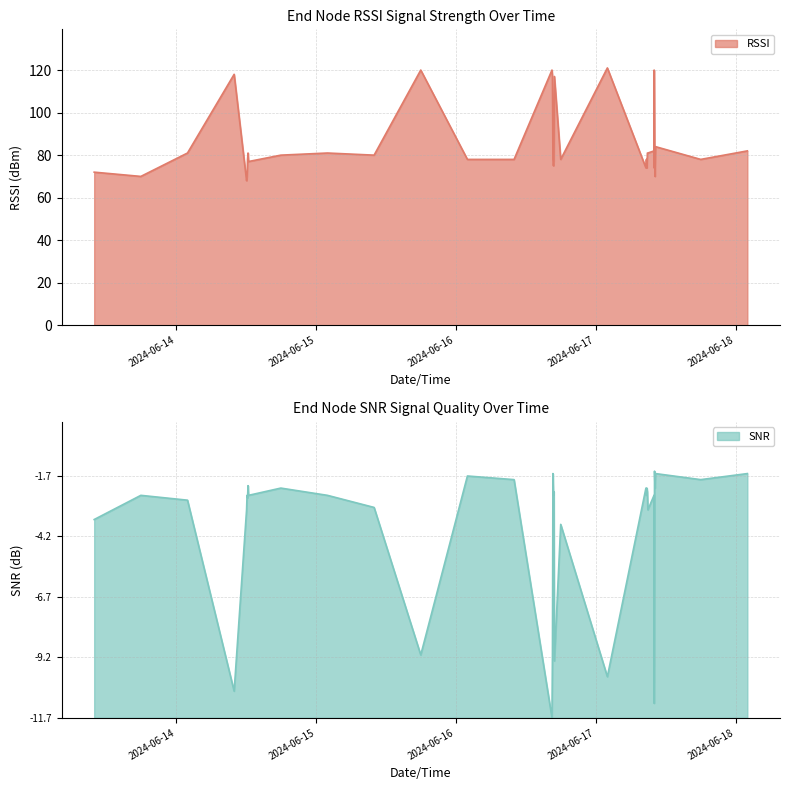

What is the lowest value of the RSSI series?

68